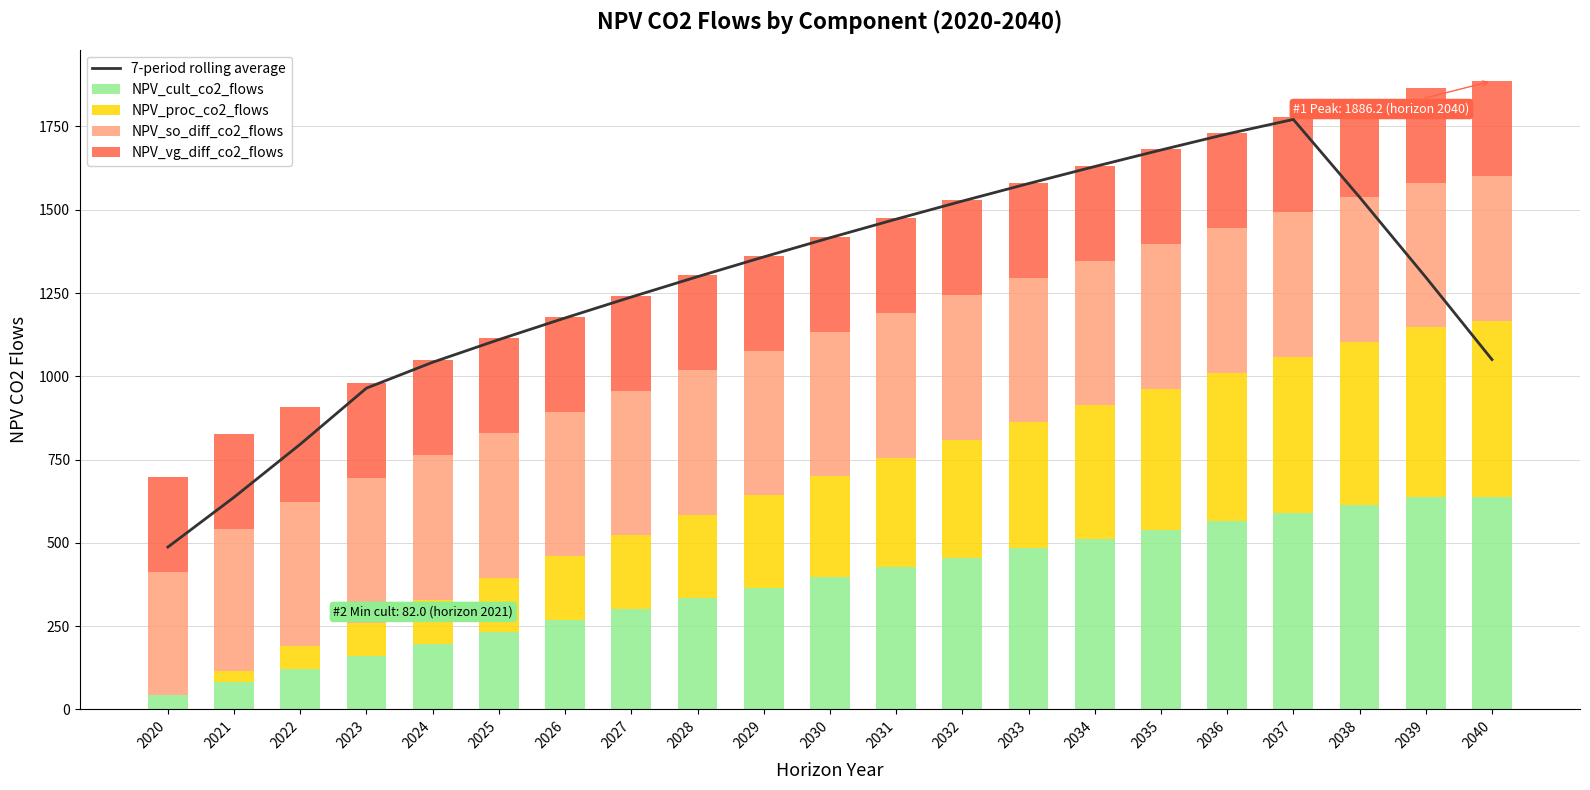

Reading right to left, transcribe all the data shown in this chart.

7-period rolling average: 1050.3	1297.5	1537.8	1771.1	1727.6	1679.4	1629.7	1578.6	1526.0	1471.7	1415.8	1358.3	1299.0	1238.0	1175.1	1110.1	1042.1	964.5	796.1	636.9	487.2
NPV_cult_co2_flows: 637.7	637.7	614.0	589.5	564.4	538.4	511.7	484.2	455.9	426.7	396.6	365.6	333.7	300.9	267.1	232.2	196.3	159.3	121.2	82.0	41.6
NPV_proc_co2_flows: 529.4	509.7	489.4	468.5	447.0	424.8	402.0	378.4	354.2	329.2	303.5	277.1	249.8	221.7	192.8	163.0	132.3	100.7	68.1	34.5	0.0
NPV_so_diff_co2_flows: 433.8	433.8	433.8	433.8	433.8	433.8	433.8	433.8	433.8	433.8	433.8	433.8	433.8	433.8	433.8	433.8	433.8	433.6	432.5	424.8	371.3
NPV_vg_diff_co2_flows: 285.2	285.2	285.2	285.2	285.2	285.2	285.2	285.2	285.2	285.2	285.2	285.2	285.2	285.2	285.2	285.2	285.2	285.2	285.2	285.2	285.2